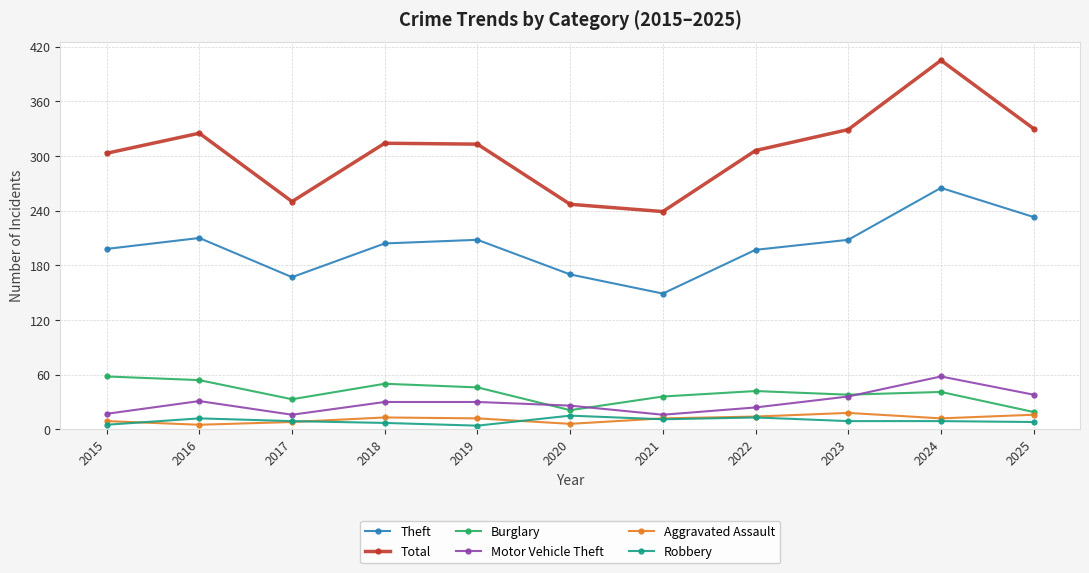

Count the number of categories in the chart.

11